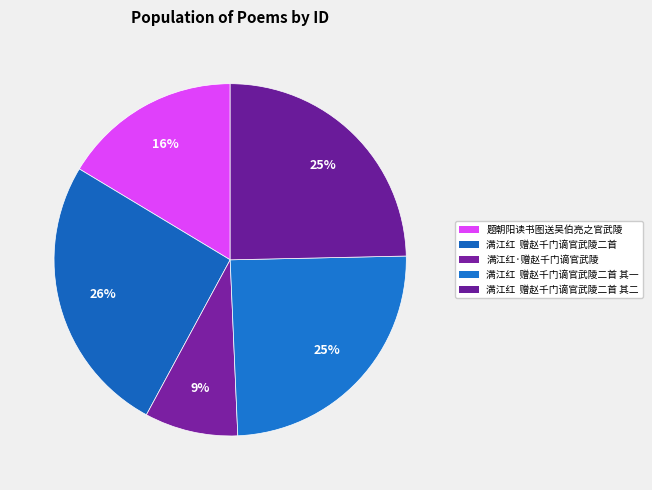

What is the largest slice in the pie chart?

满江红 赠赵千门谪官武陵二首